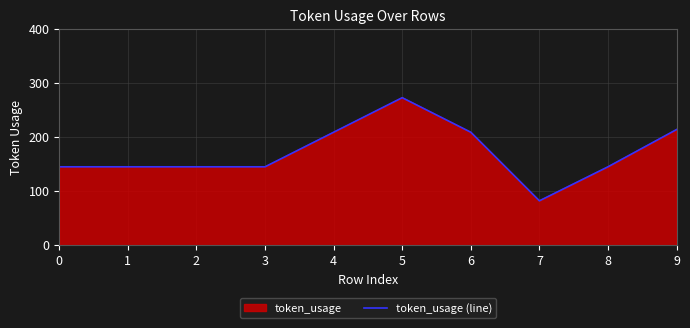

Reading left to right, transcribe all the data shown in this chart.

145	145	145	145	209	273	209	82	145	214